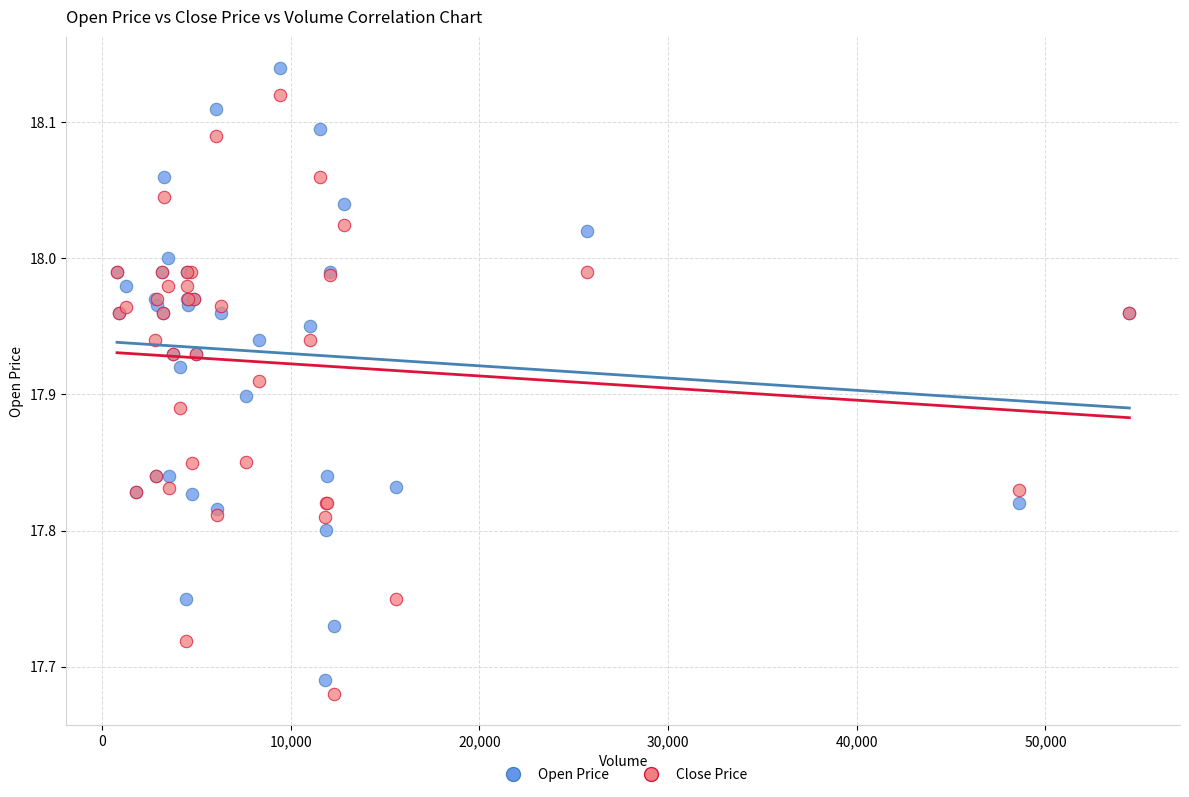

Which series reaches the minimum Y coordinate?

Close Price